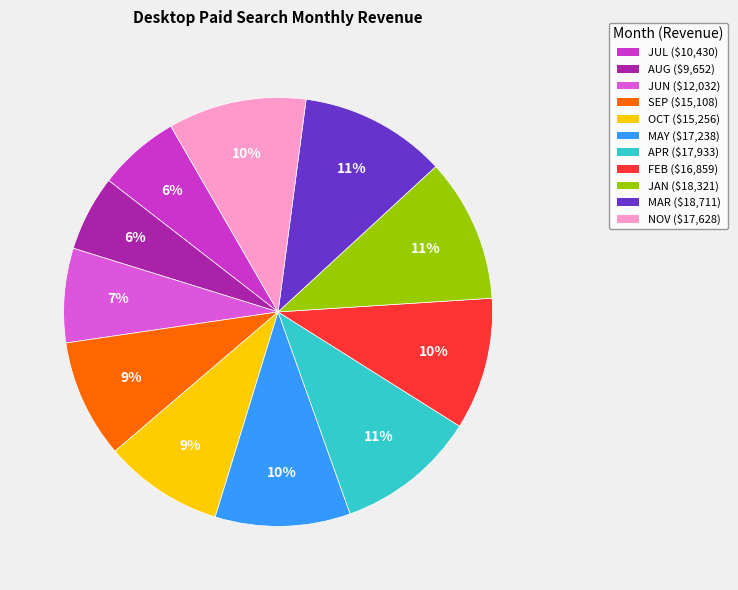

Is it true that APR is 1% of the pie?

False